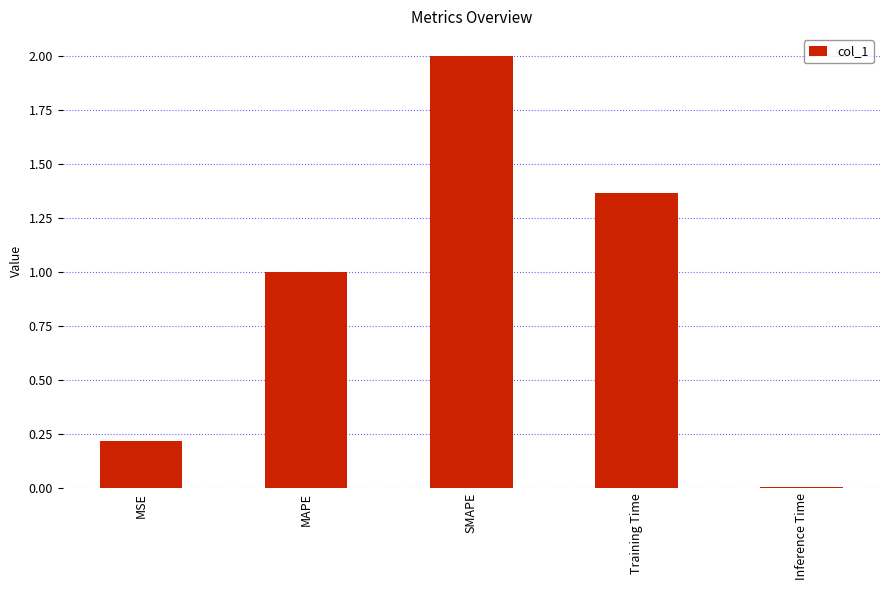

Is it true that the value at SMAPE is 3.0?

False